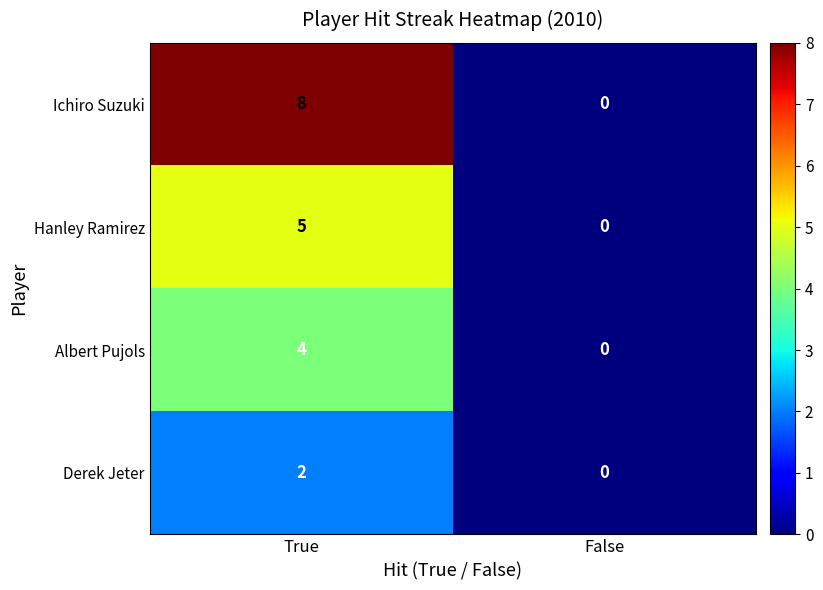

Which series has the largest total across all categories?

Ichiro Suzuki